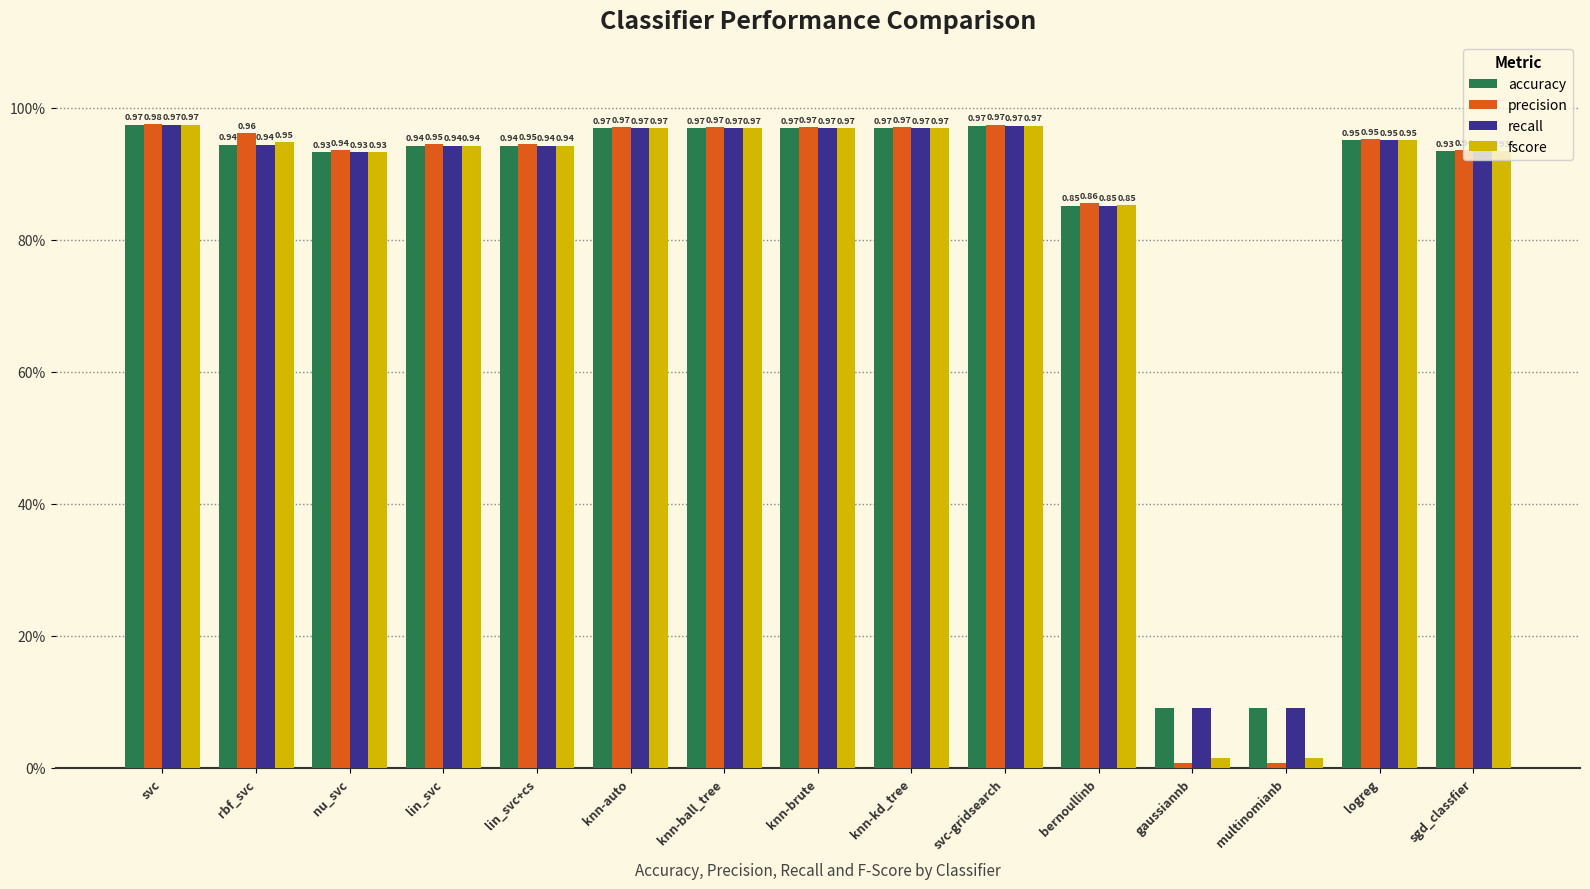

Are the bars horizontal?

No